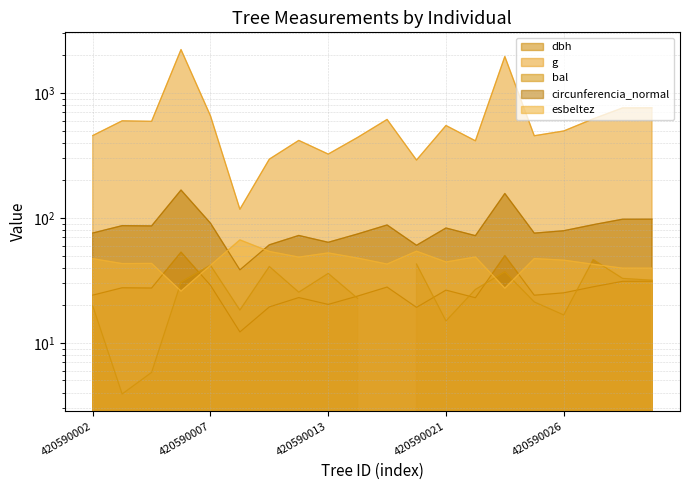

What is the value of the dbh point at the 4th from the left?

53.2